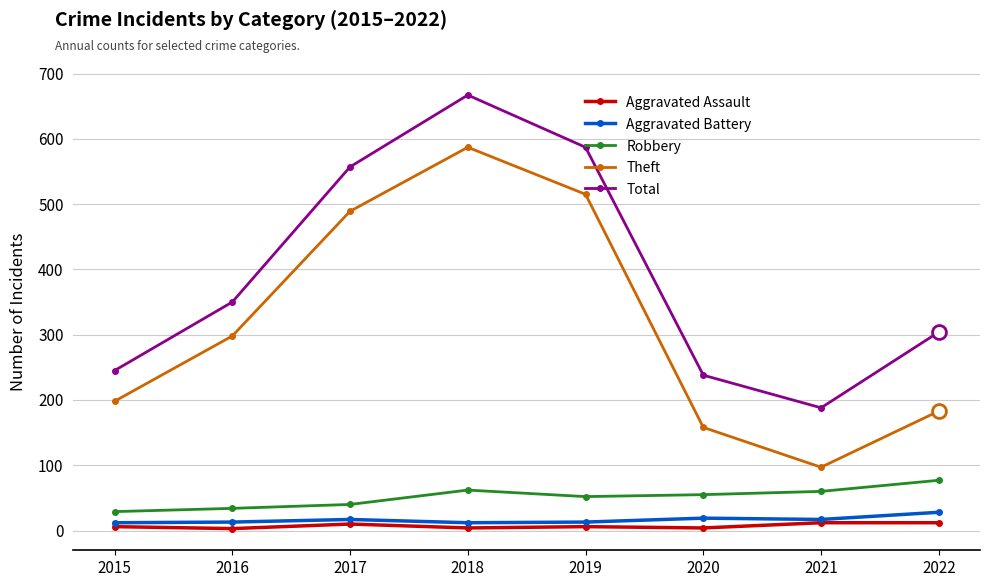

What is the difference between the highest and lowest values at 2019?

581